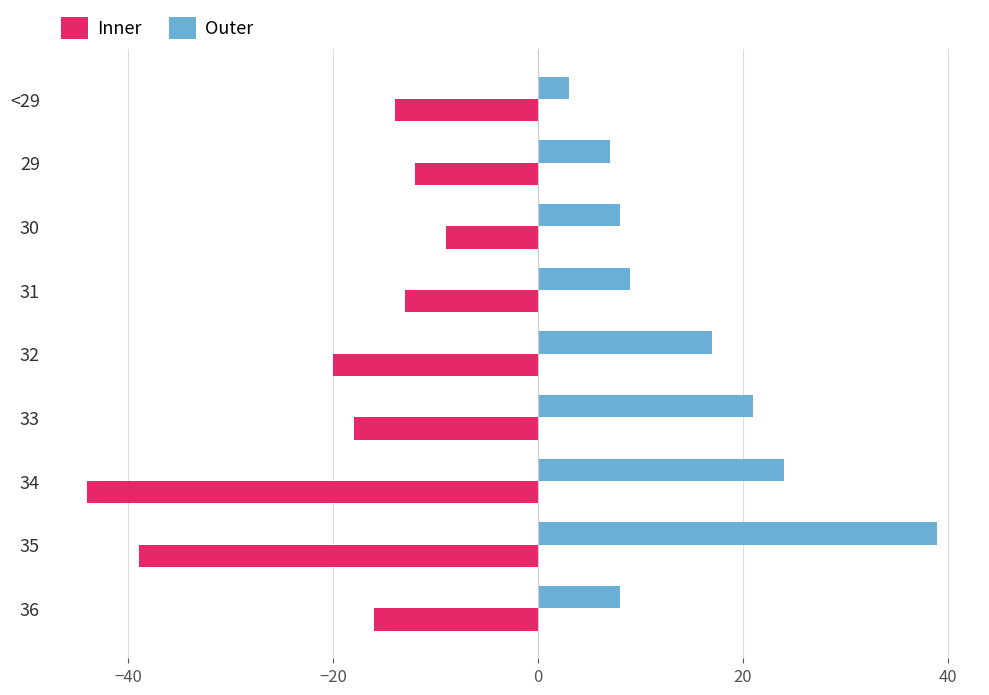

Which series has the widest spread of values?

Outer